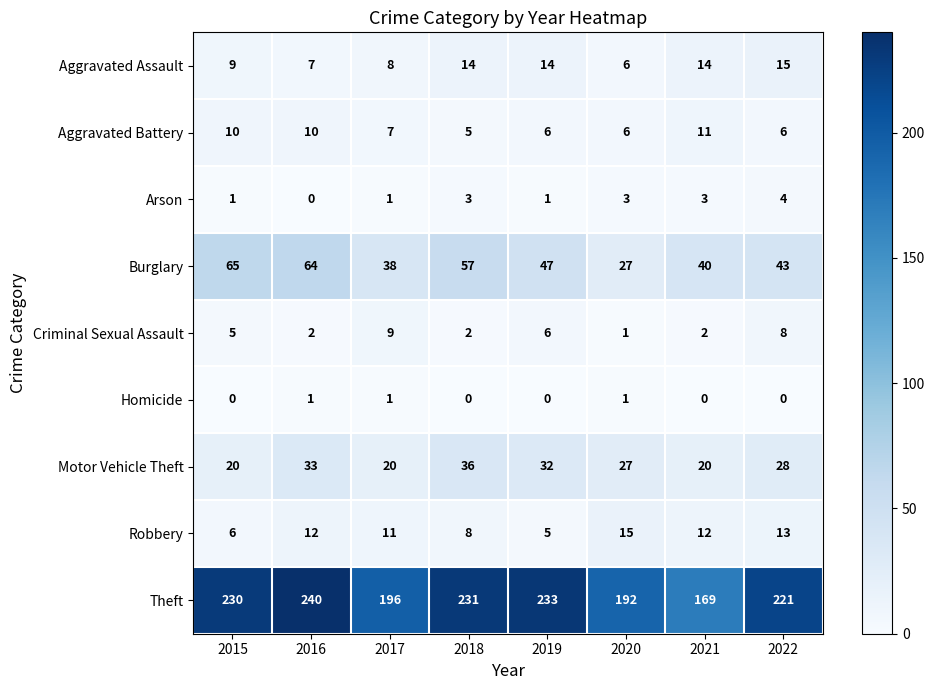

The Aggravated Battery series shows 11 at 2021. True or false?

True